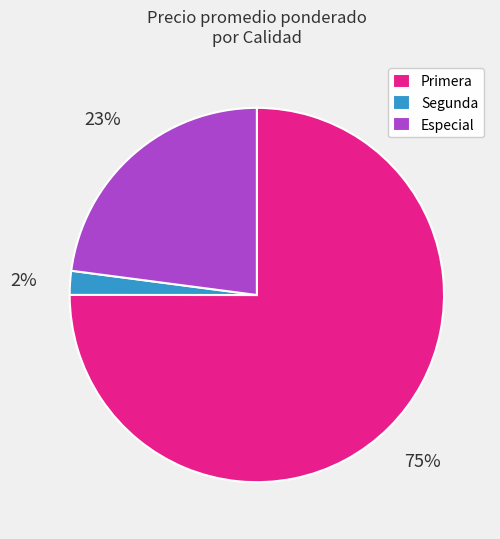

Do Segunda and Especial together represent more than half of the pie?

No